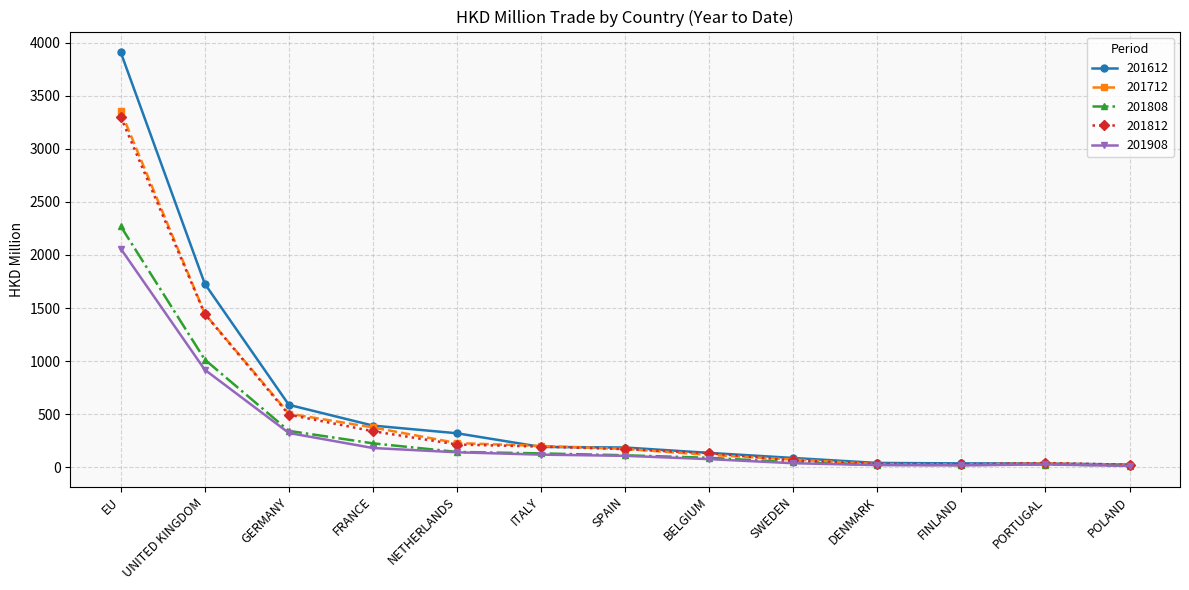

At which label is 201712 closest to 1689?

UNITED KINGDOM